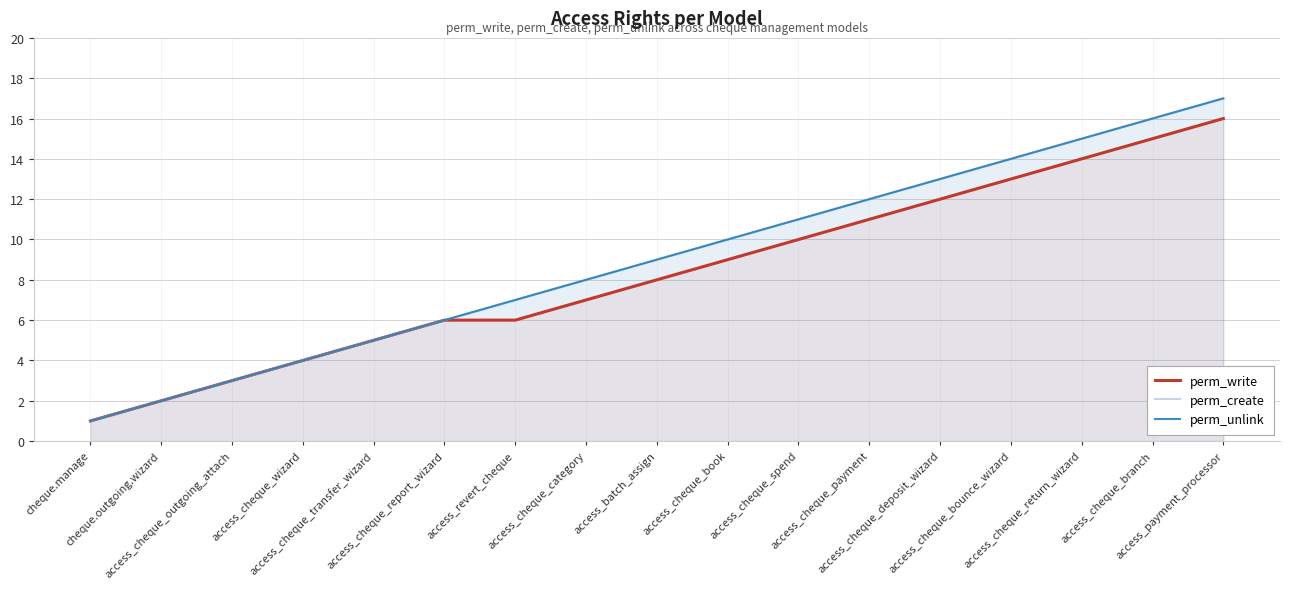

Reading left to right, transcribe all the data shown in this chart.

perm_write: 1	2	3	4	5	6	6	7	8	9	10	11	12	13	14	15	16
perm_create: 1	2	3	4	5	6	7	8	9	10	11	12	13	14	15	16	17
perm_unlink: 1	2	3	4	5	6	7	8	9	10	11	12	13	14	15	16	17